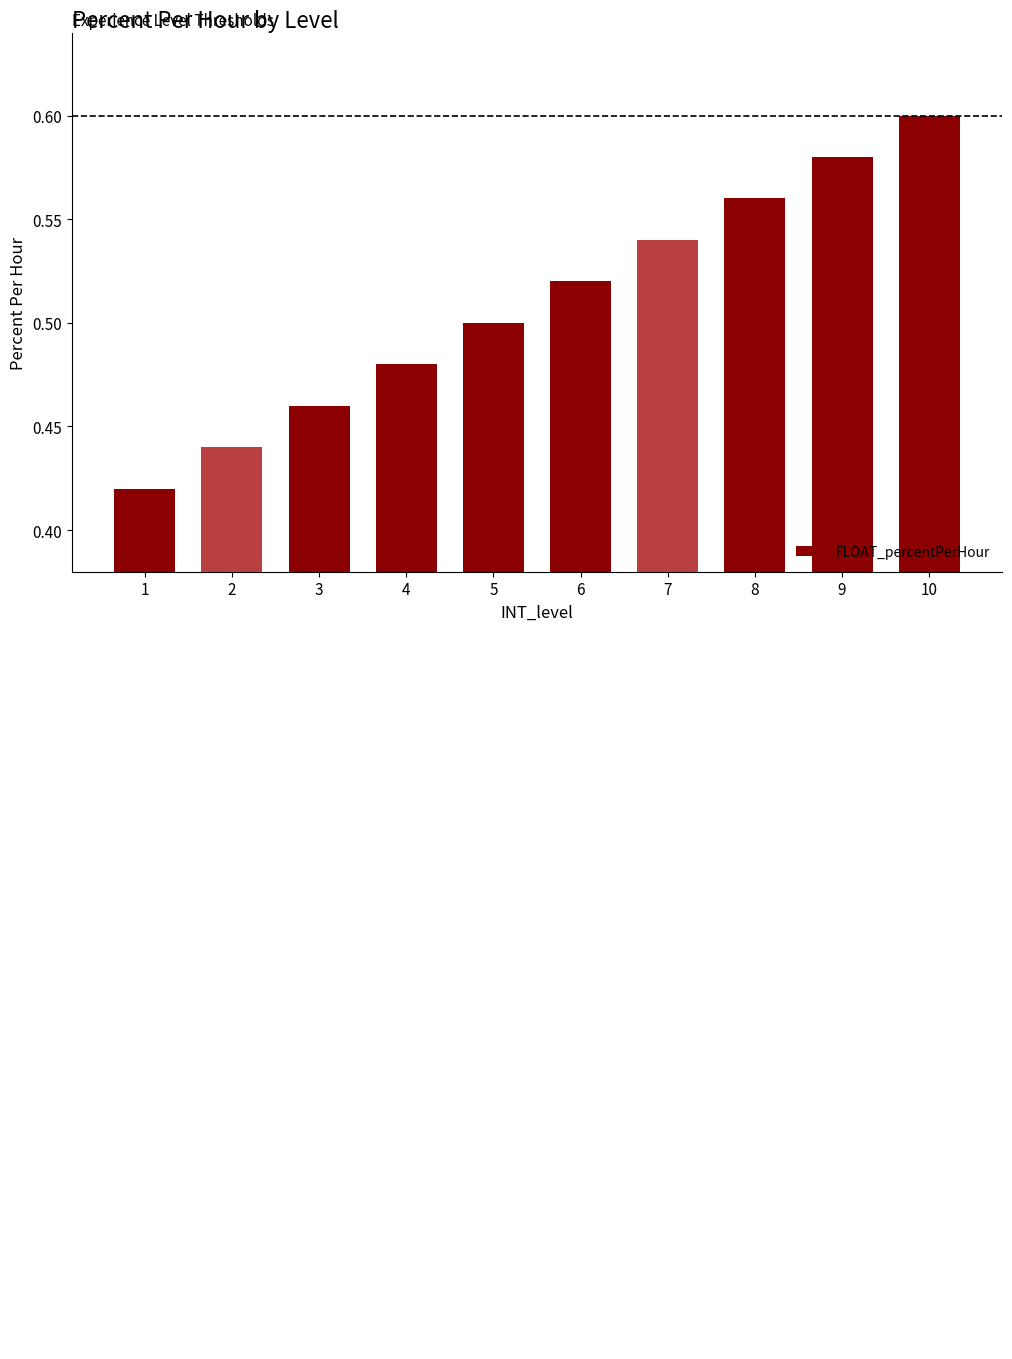

The chart shows a value of 0.9 at 8. True or false?

False